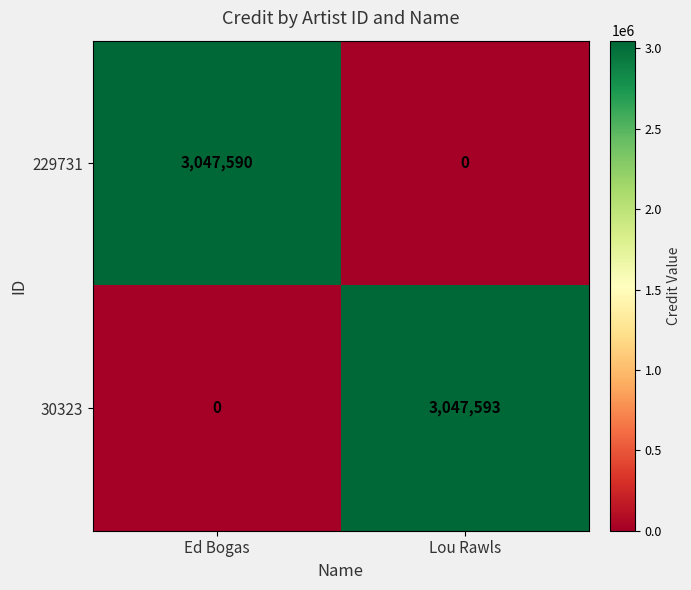

List the labels in order of 229731 value, largest first.

Ed Bogas, Lou Rawls